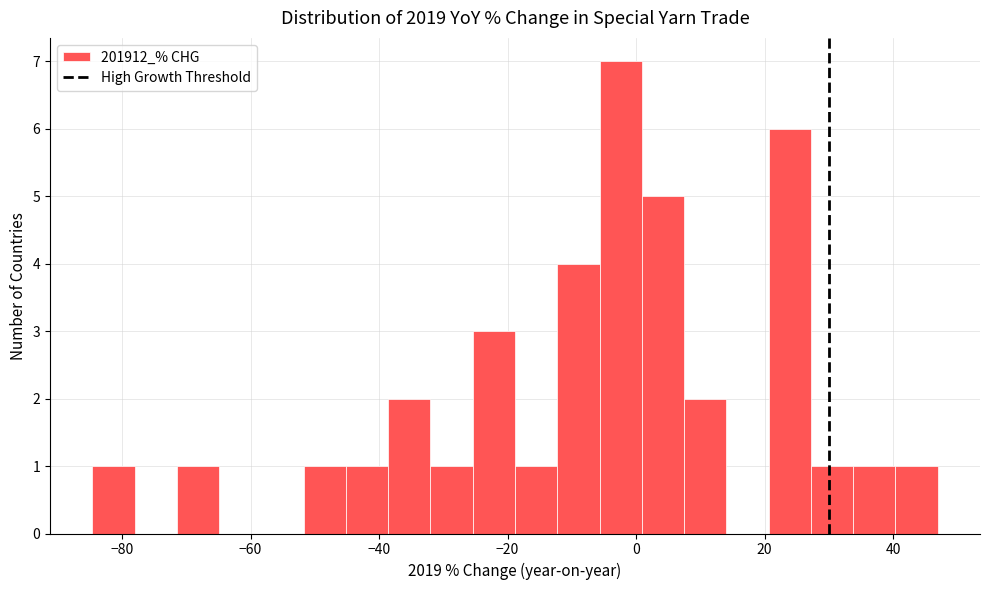

Around what value on the x-axis is the tallest bar? Give the approximate position of its centre, as read against the axis.

-2